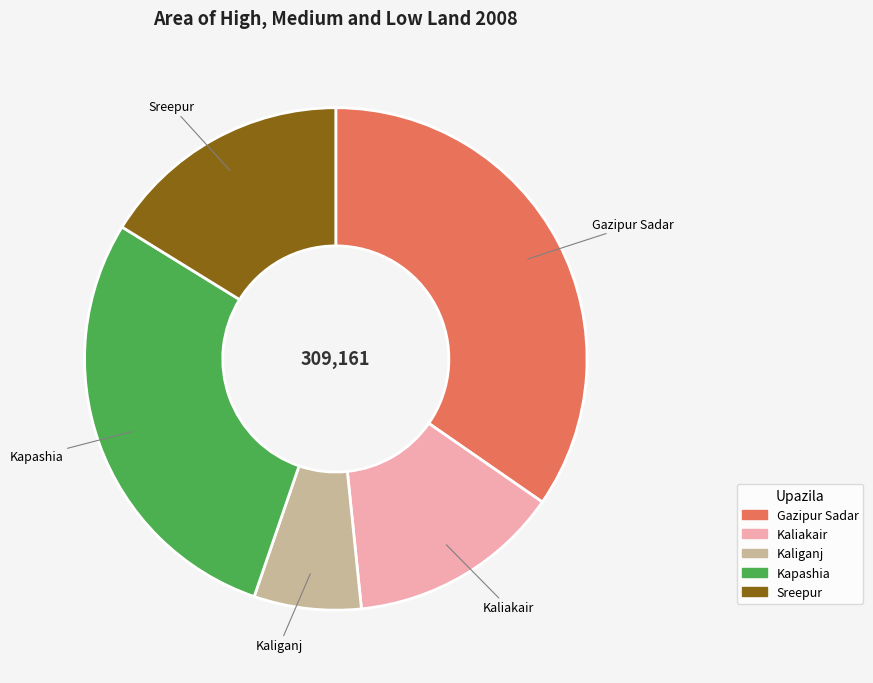

Which category has the biggest portion of the pie?

Gazipur Sadar